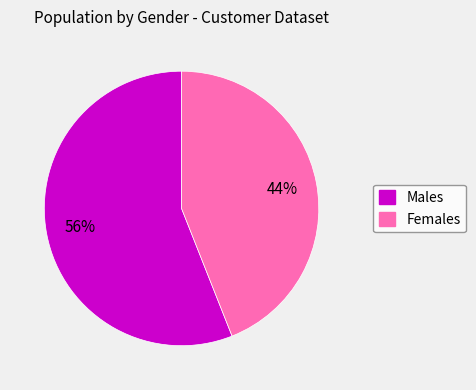

To the nearest percent, what is the difference between the largest and smallest slice percentages?

12%